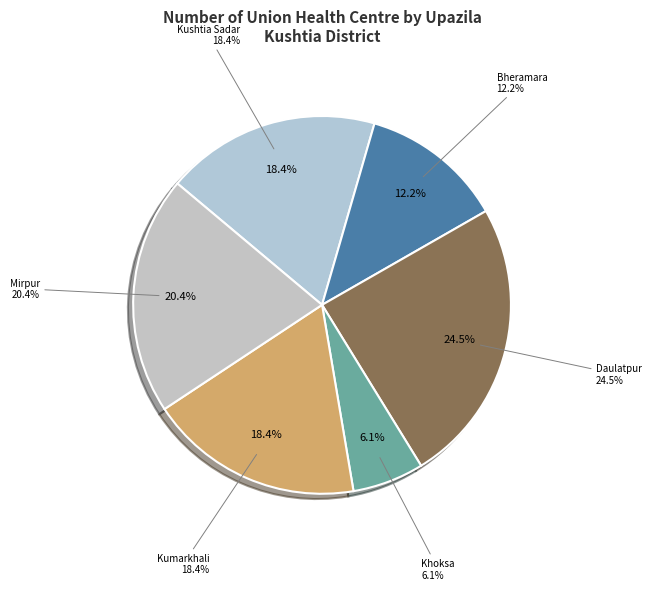

Count the number of slices in the pie.

6